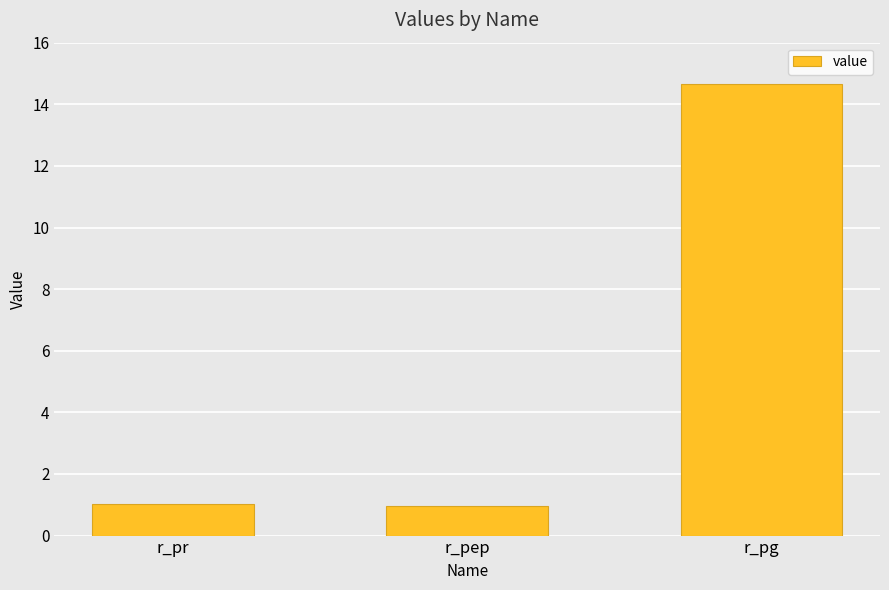

True or false: the data shows 1.0 at r_pr.

True